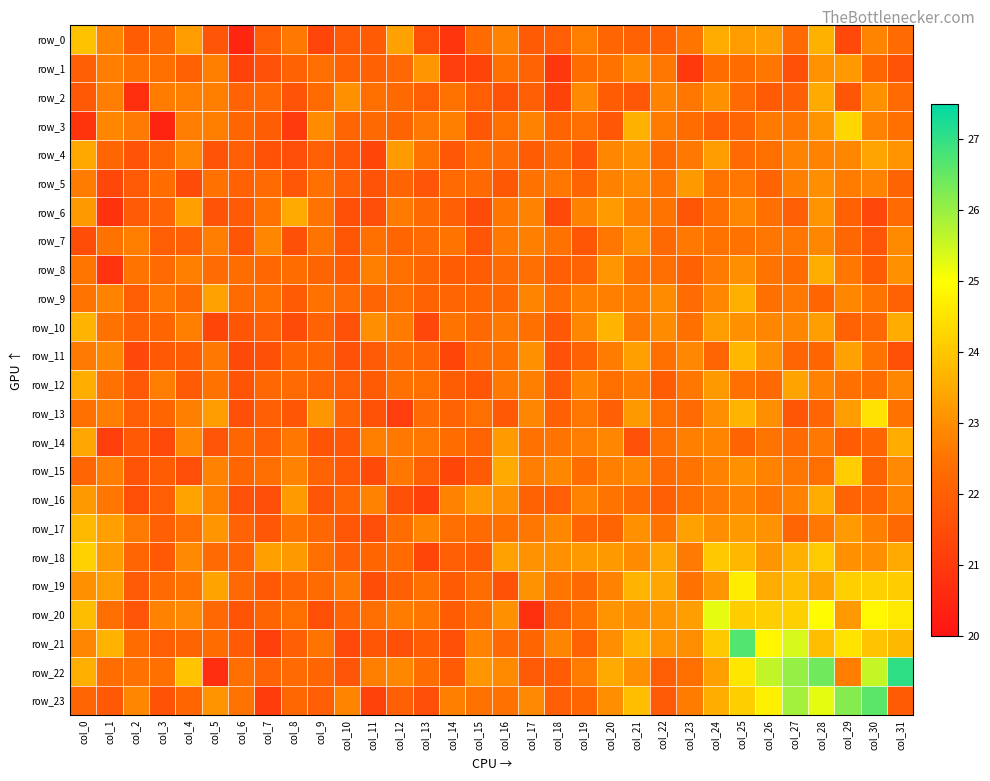

Rank the categories by row_7 value from highest to lowest.

col_21, col_31, col_28, col_7, col_17, col_2, col_5, col_23, col_16, col_20, col_26, col_27, col_9, col_14, col_25, col_1, col_24, col_18, col_11, col_13, col_22, col_29, col_12, col_4, col_3, col_19, col_6, col_10, col_15, col_30, col_8, col_0